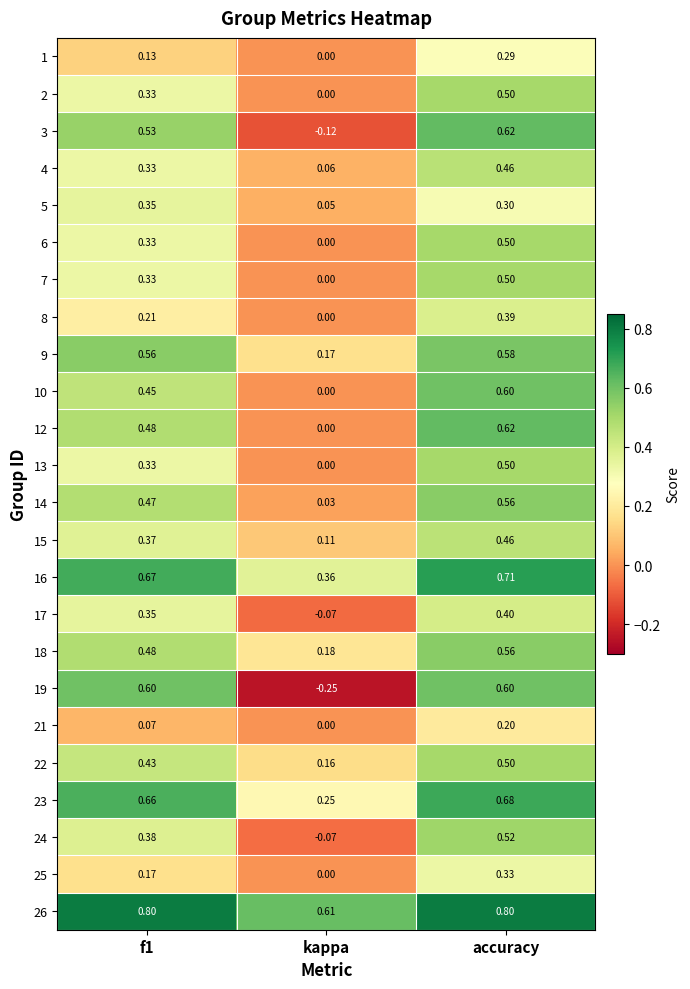

At which category does the chart reach its minimum across all series?

kappa